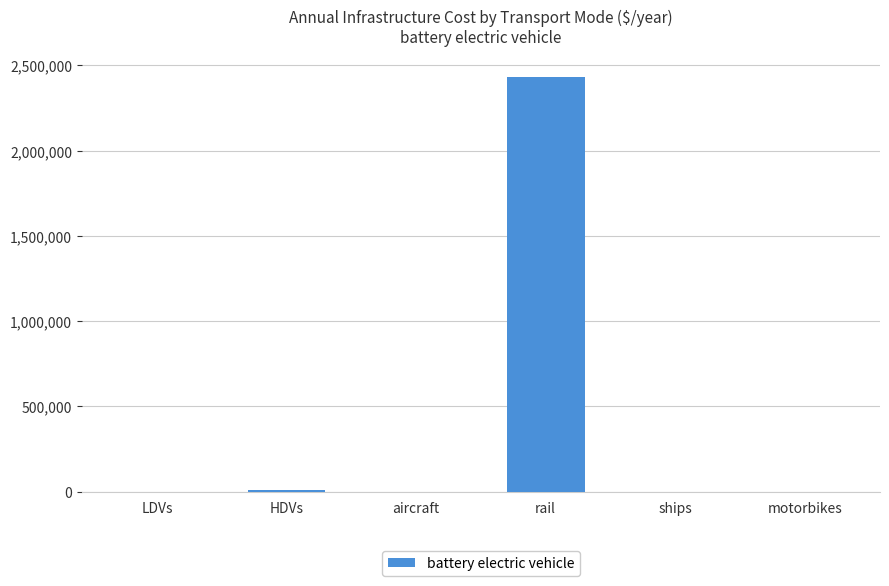

Is it true that the value at rail is 2434118.1?

True